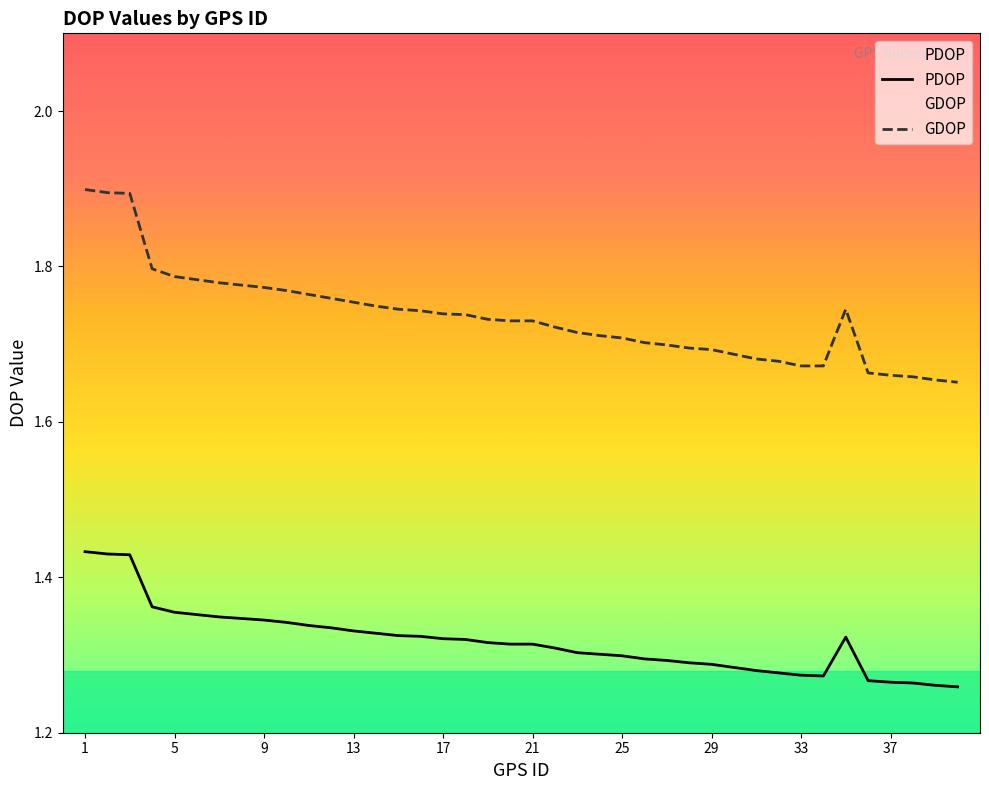

Is the value of GDOP at 33 greater than the value of PDOP at 37?

Yes